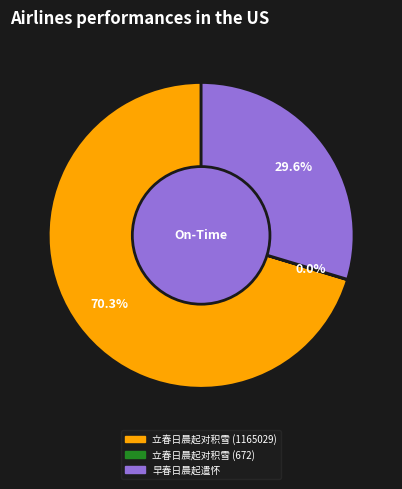

Is 早春日晨起遣怀 the majority of the pie?

No